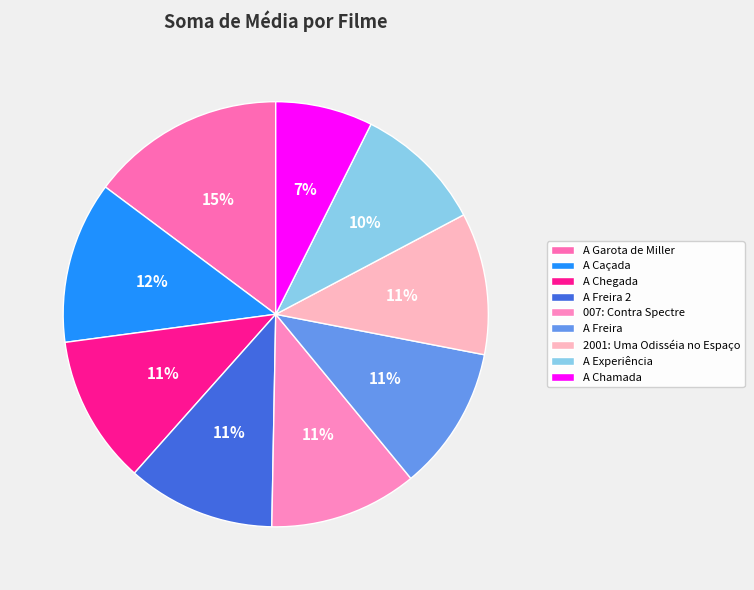

Which slice is the largest?

A Garota de Miller